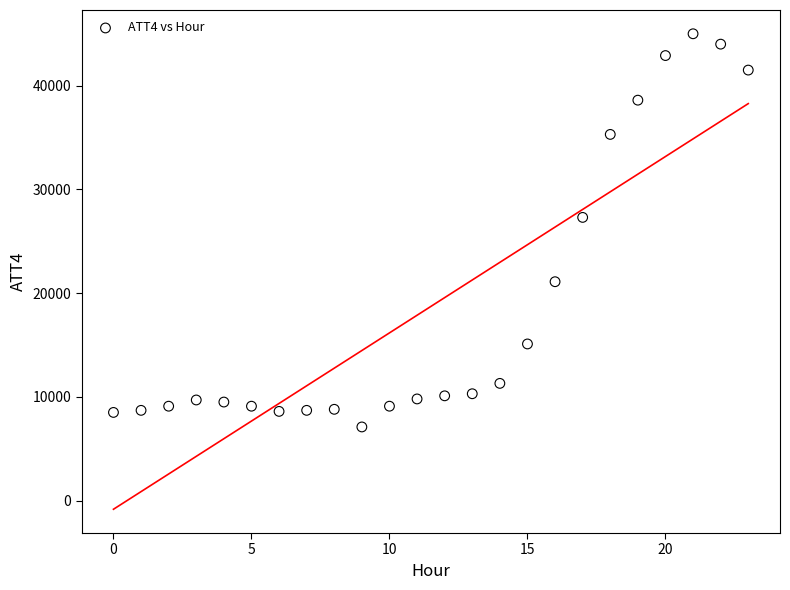

What is the range of Y values (max minus min)?

37900